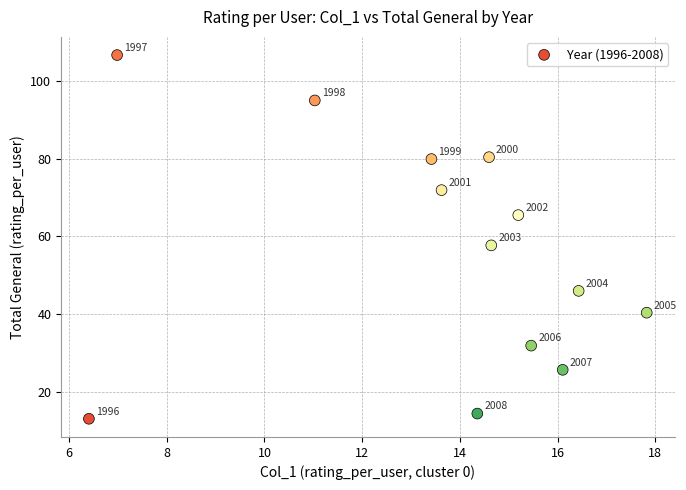

What is the range of Y values (max minus min)?

93.7